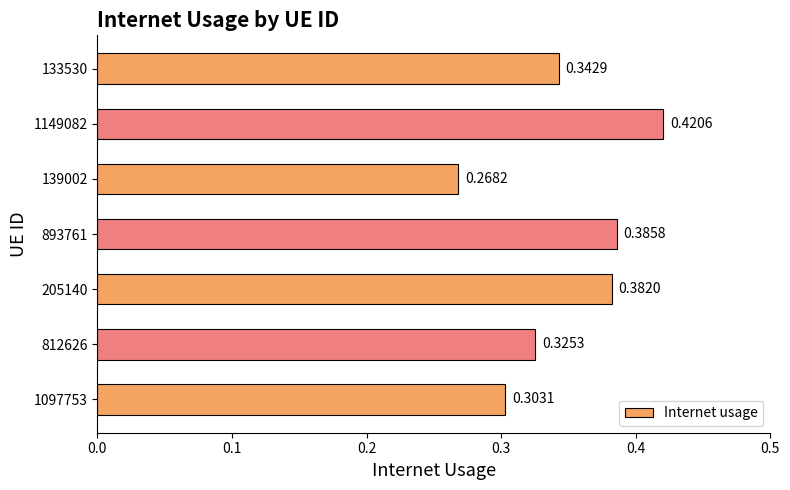

How many bars are there in total?

7